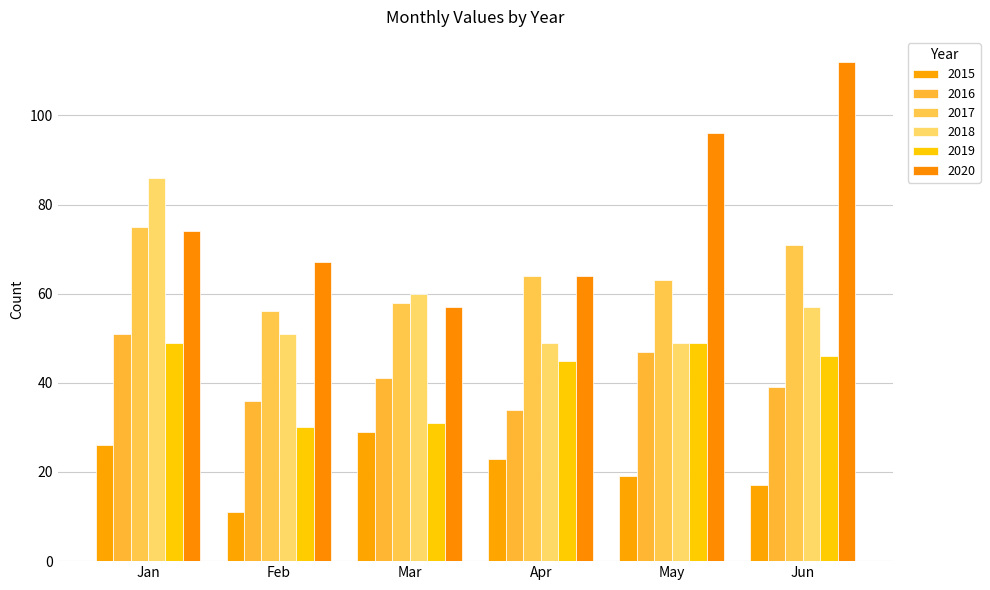

Reading left to right, transcribe all the data shown in this chart.

2015: Jan=26	Feb=11	Mar=29	Apr=23	May=19	Jun=17
2016: Jan=51	Feb=36	Mar=41	Apr=34	May=47	Jun=39
2017: Jan=75	Feb=56	Mar=58	Apr=64	May=63	Jun=71
2018: Jan=86	Feb=51	Mar=60	Apr=49	May=49	Jun=57
2019: Jan=49	Feb=30	Mar=31	Apr=45	May=49	Jun=46
2020: Jan=74	Feb=67	Mar=57	Apr=64	May=96	Jun=112